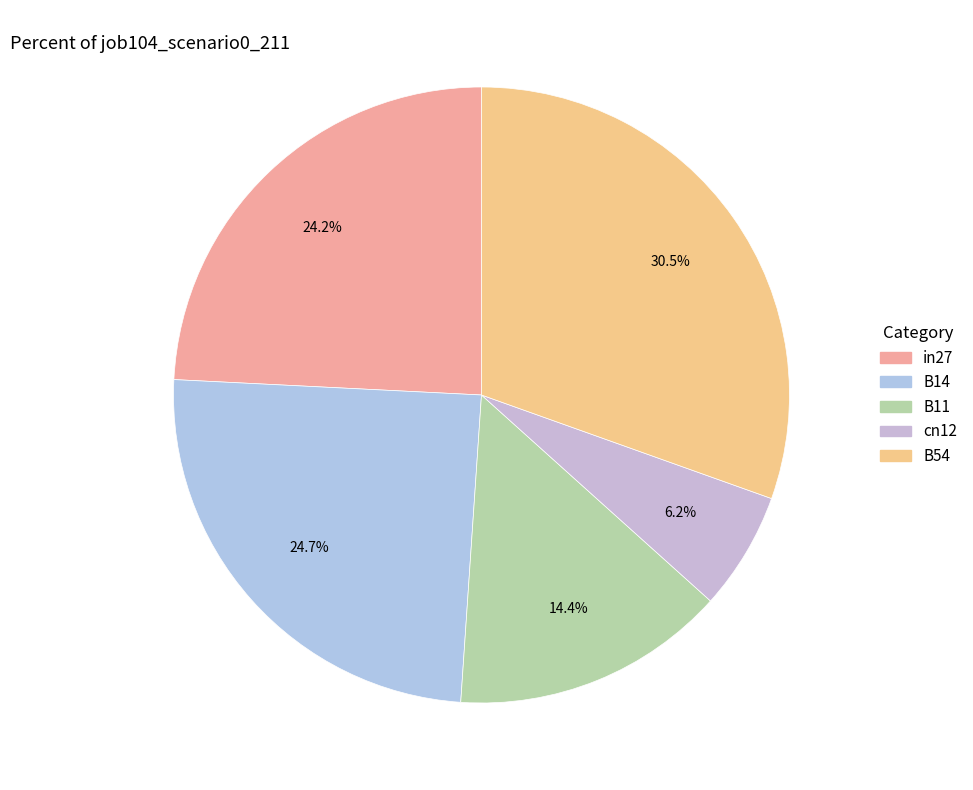

Count the number of slices in the pie.

5